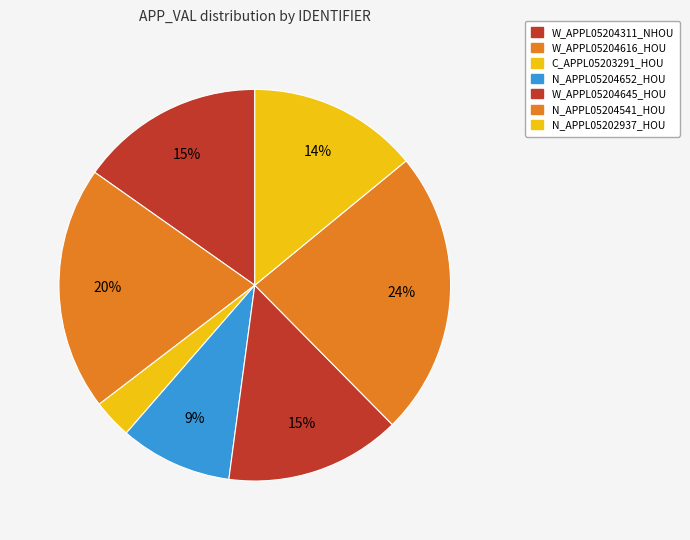

The W_APPL05204645_HOU slice represents 22% of the pie. True or false?

False